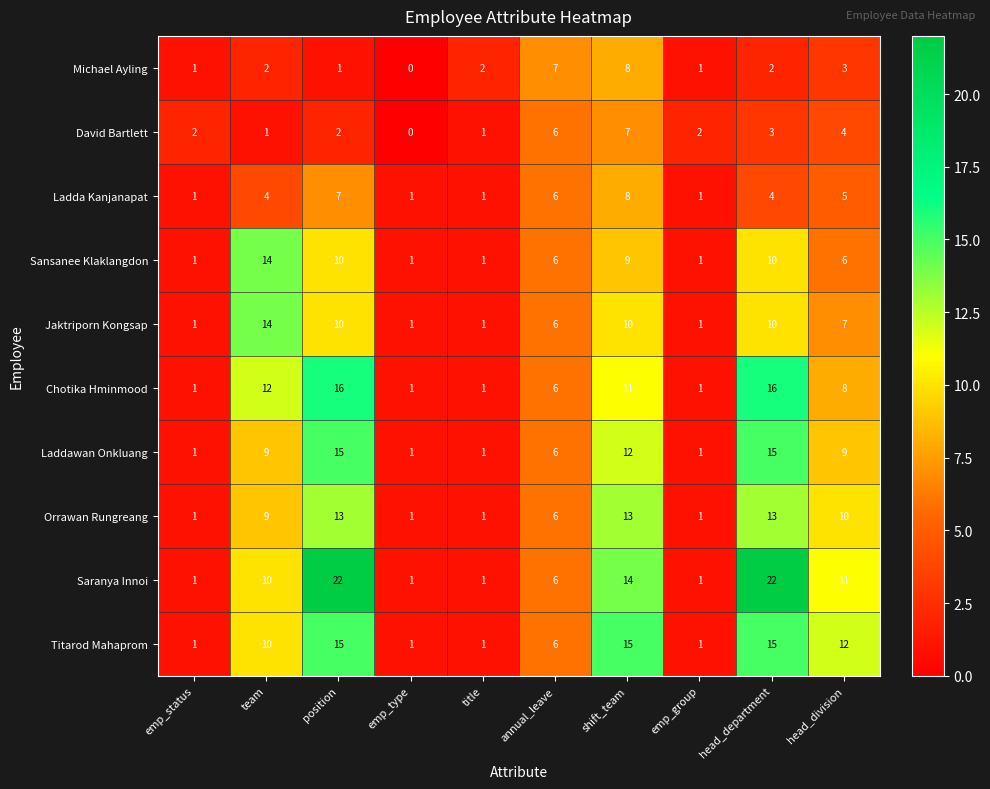

How many categories are shown in the chart?

10